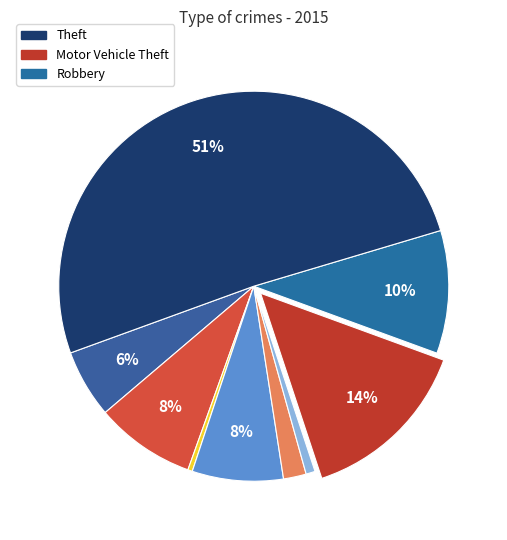

How many slices are in this pie chart?

9